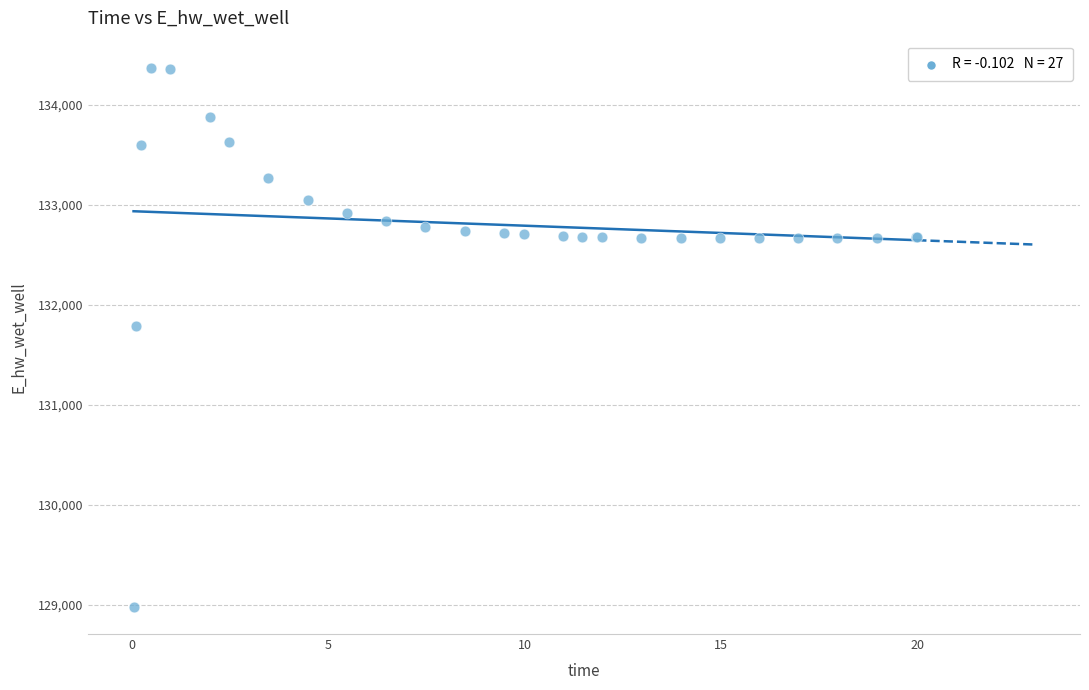

What Y value in the scatter plot is closest to 131674?

131790.9